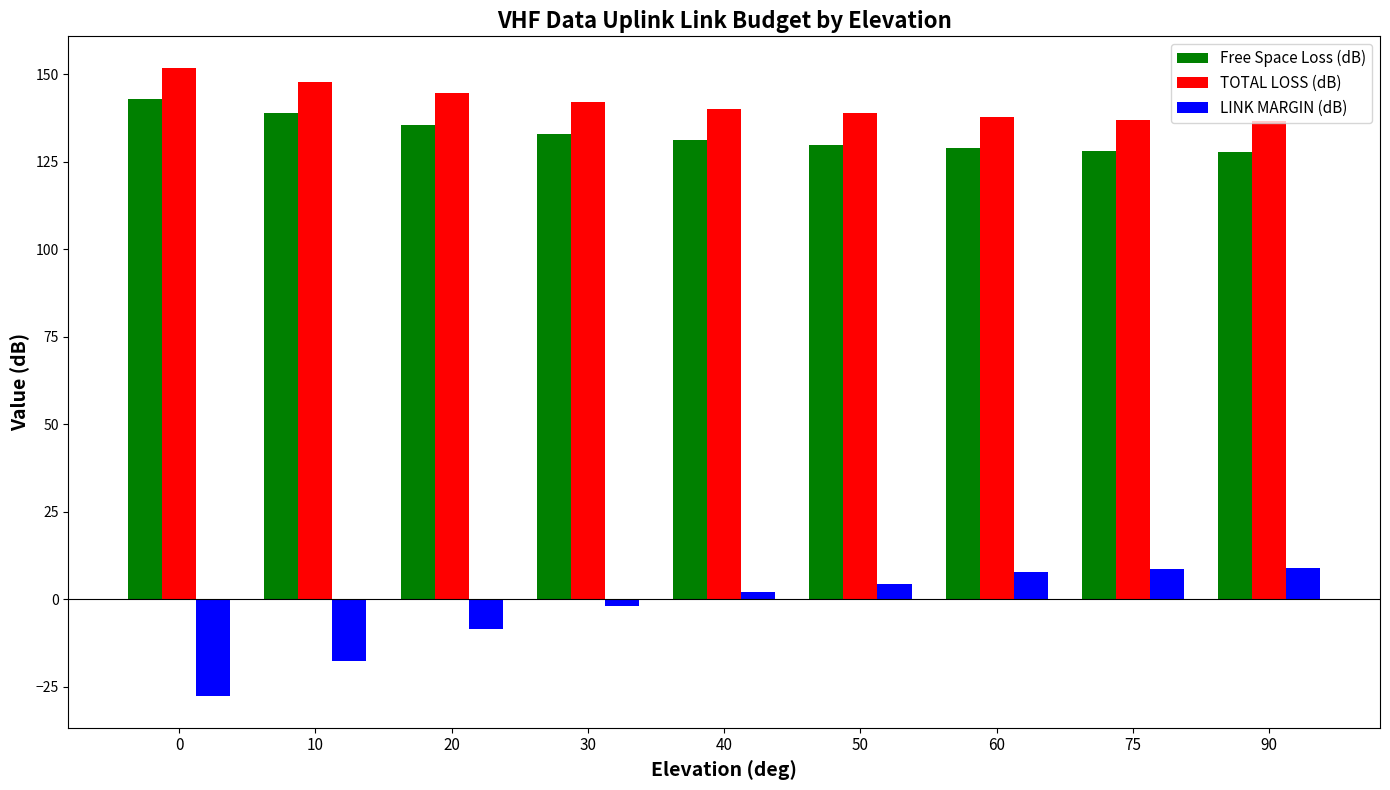

What is the minimum value for Free Space Loss (dB)?

127.7